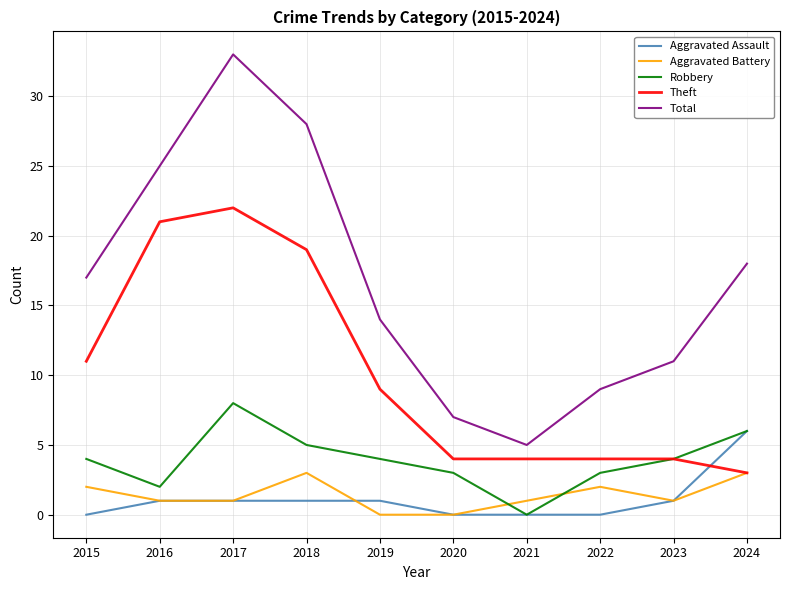

Between 2019 and 2021, which series saw the biggest shift?

Total